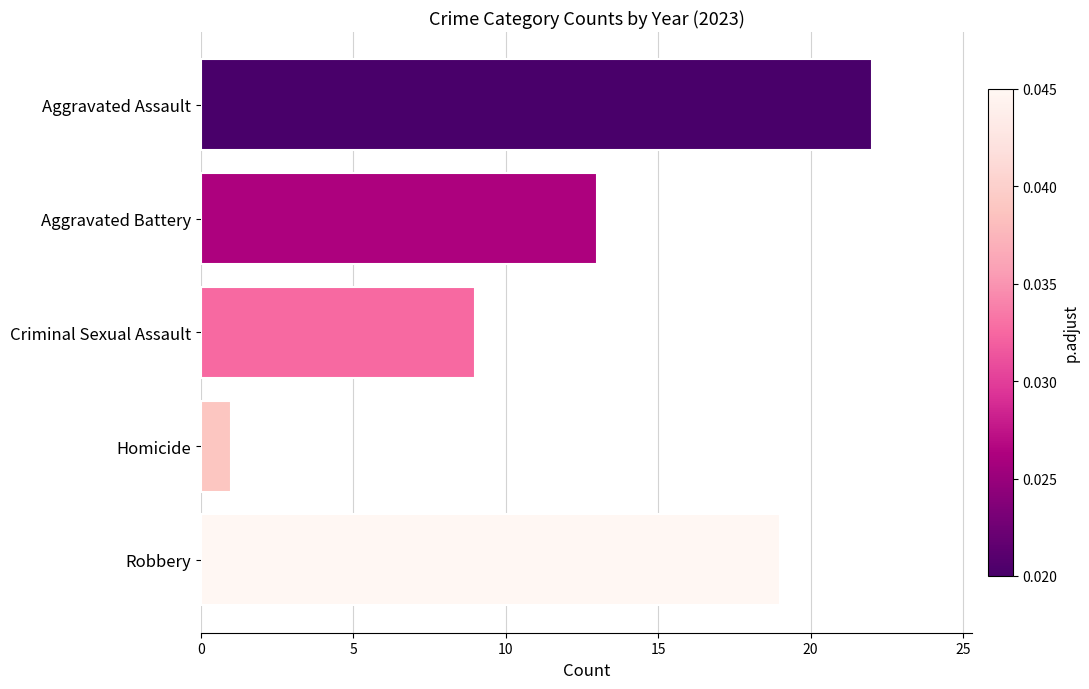

How many bars are there in total?

5